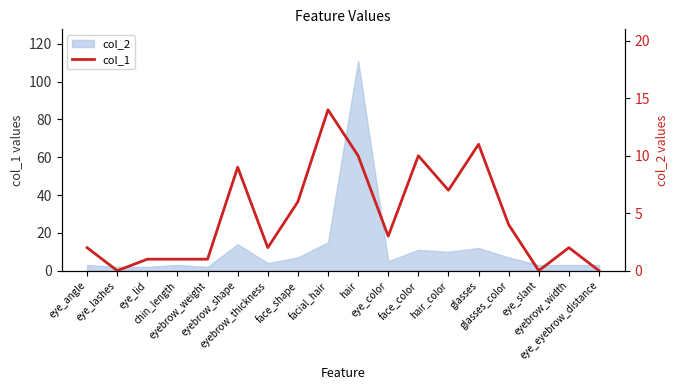

List the labels in order of value, smallest first.

eye_lashes, eye_slant, eye_eyebrow_distance, eye_lid, chin_length, eyebrow_weight, eye_angle, eyebrow_thickness, eyebrow_width, eye_color, glasses_color, face_shape, hair_color, eyebrow_shape, hair, face_color, glasses, facial_hair